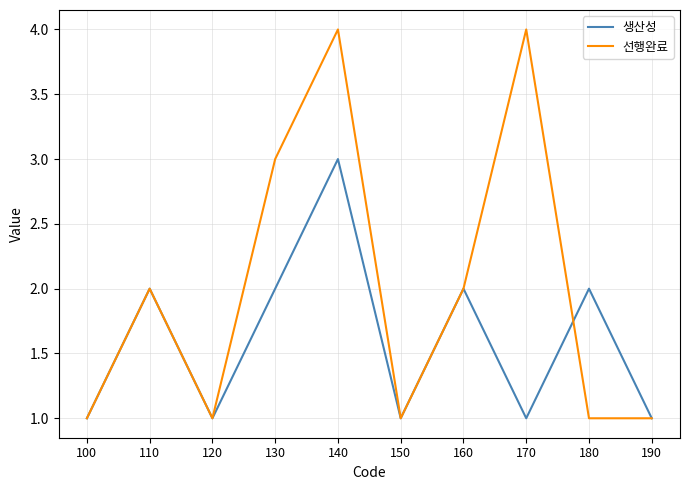

What is the difference between the 선행완료 values at 130 and 150?

2